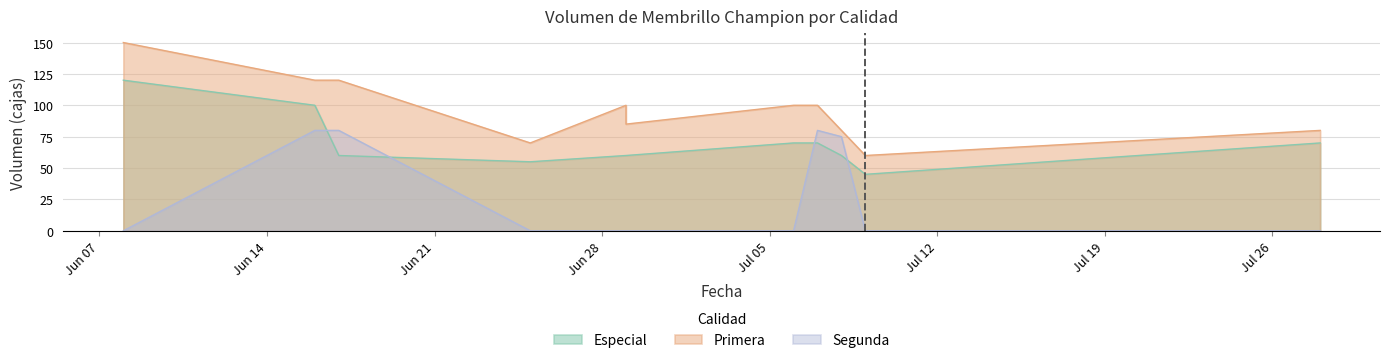

The Segunda series shows 75 at 3. True or false?

True